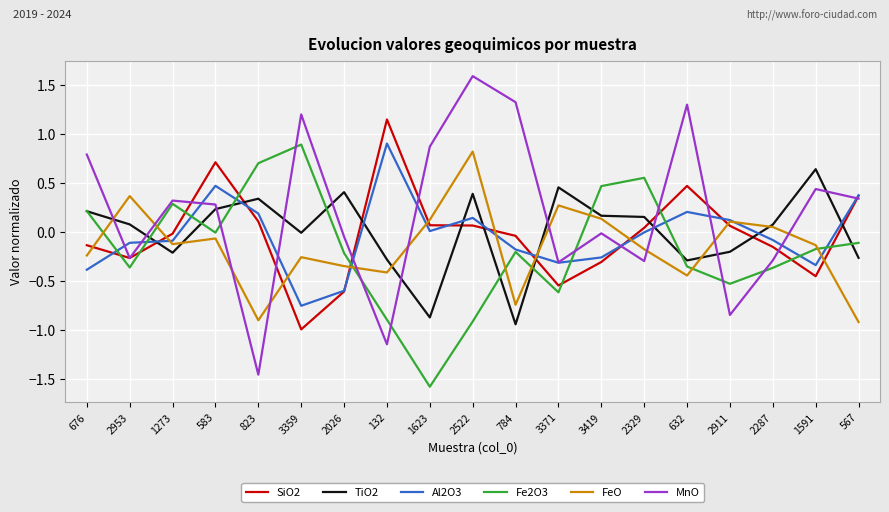

Count the number of data series in this chart.

6